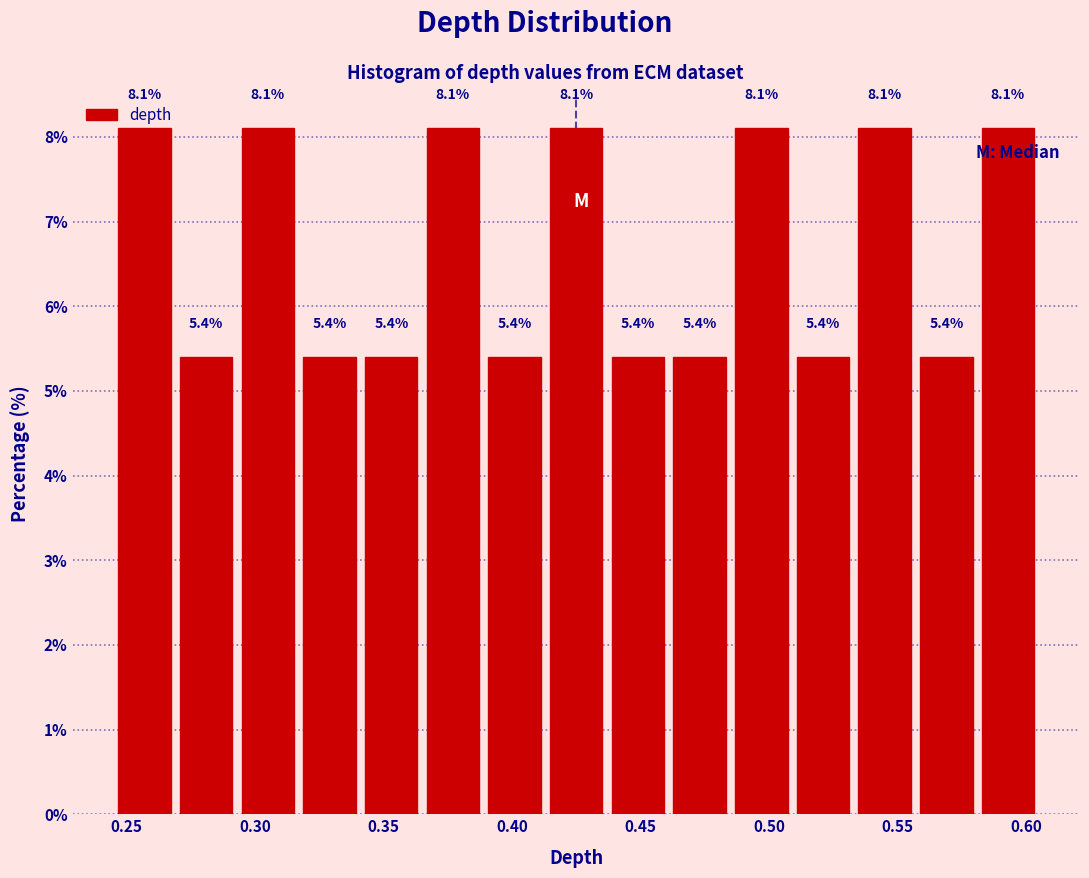

How tall is the bar that spans 0.341 to 0.365 on the x-axis? The bar edges are not printed on the chart, so give them approximately, as read against the axis.

5.4